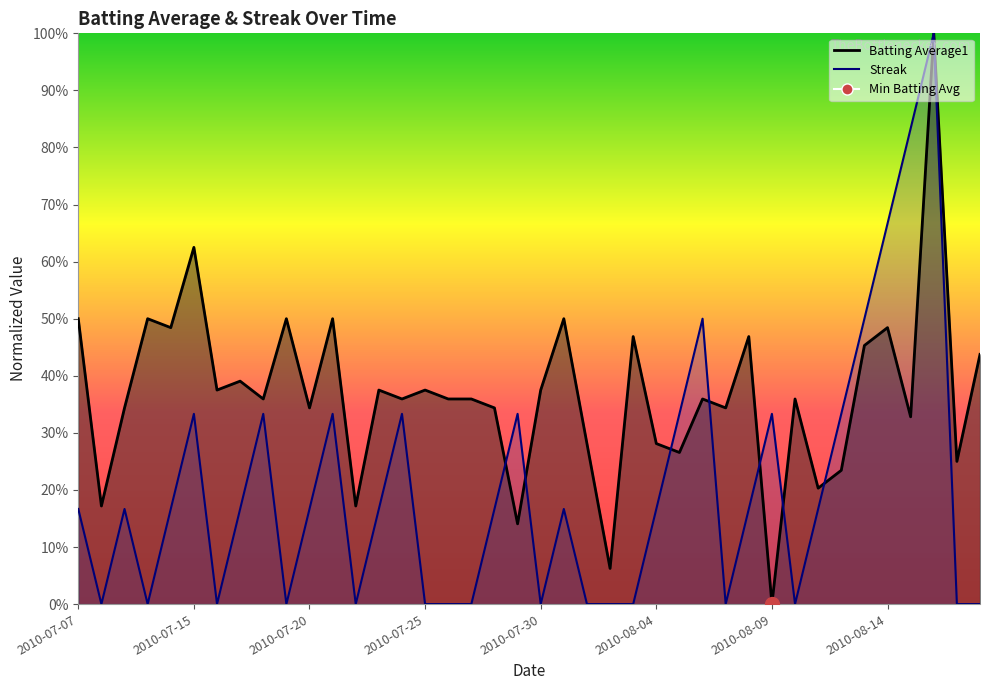

Which category has the highest value across all series?

2010-08-16